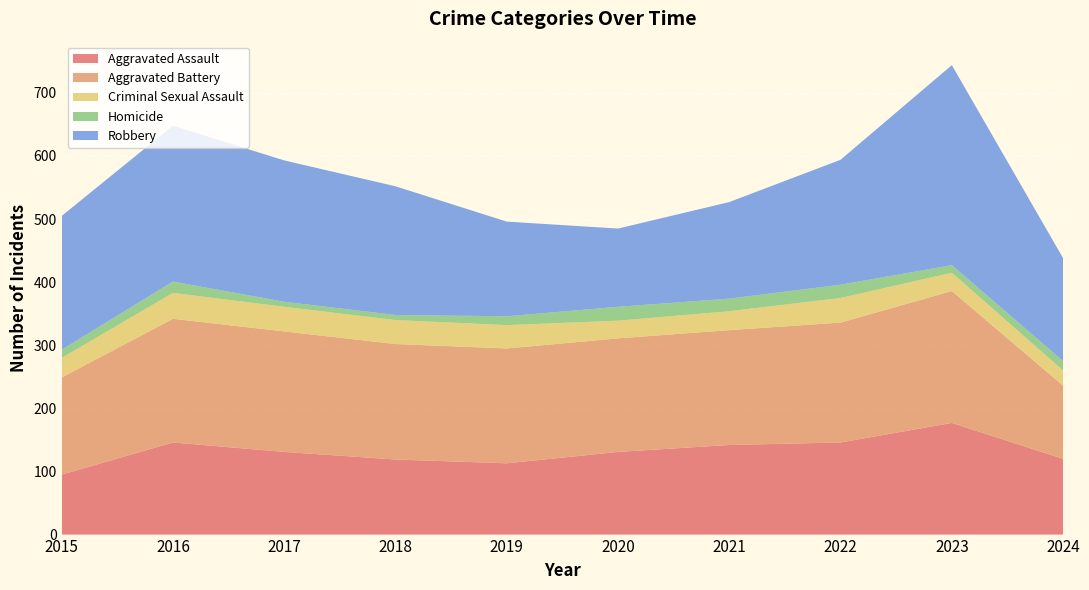

Reading left to right, list all the values displayed in this chart.

Aggravated Assault: 2015=95	2016=146	2017=131	2018=119	2019=113	2020=131	2021=142	2022=146	2023=177	2024=120
Aggravated Battery: 2015=154	2016=196	2017=191	2018=183	2019=182	2020=180	2021=182	2022=190	2023=209	2024=116
Criminal Sexual Assault: 2015=31	2016=41	2017=39	2018=38	2019=37	2020=28	2021=30	2022=39	2023=29	2024=24
Homicide: 2015=13	2016=18	2017=8	2018=8	2019=14	2020=22	2021=20	2022=21	2023=12	2024=15
Robbery: 2015=212	2016=247	2017=224	2018=204	2019=150	2020=124	2021=153	2022=198	2023=317	2024=163